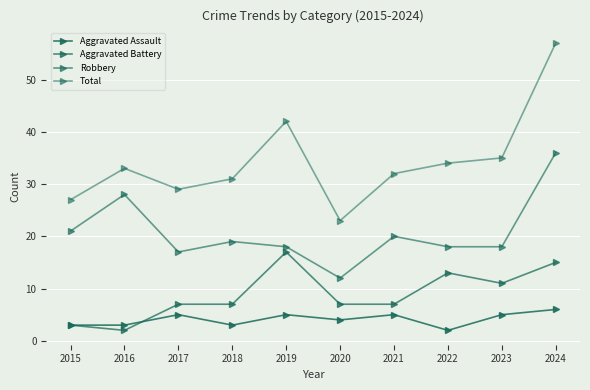

What is the total value across all series at 2020?

46